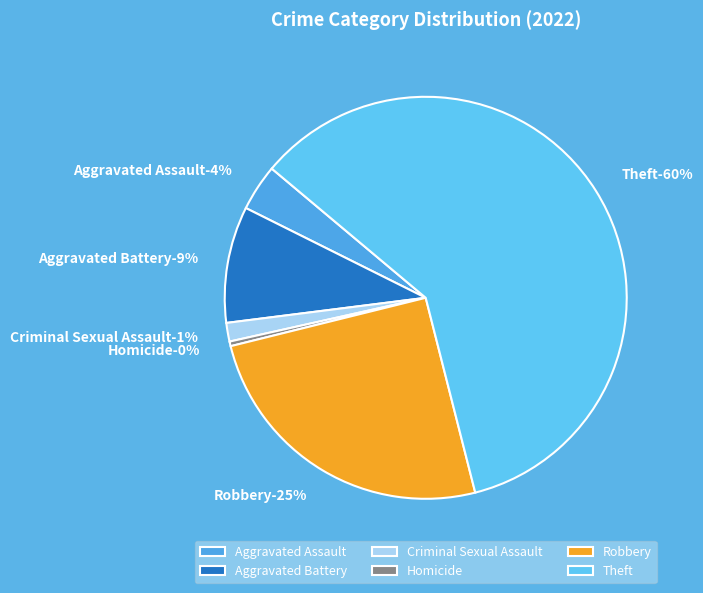

What percentage is NOT represented by Aggravated Assault?

96.3%